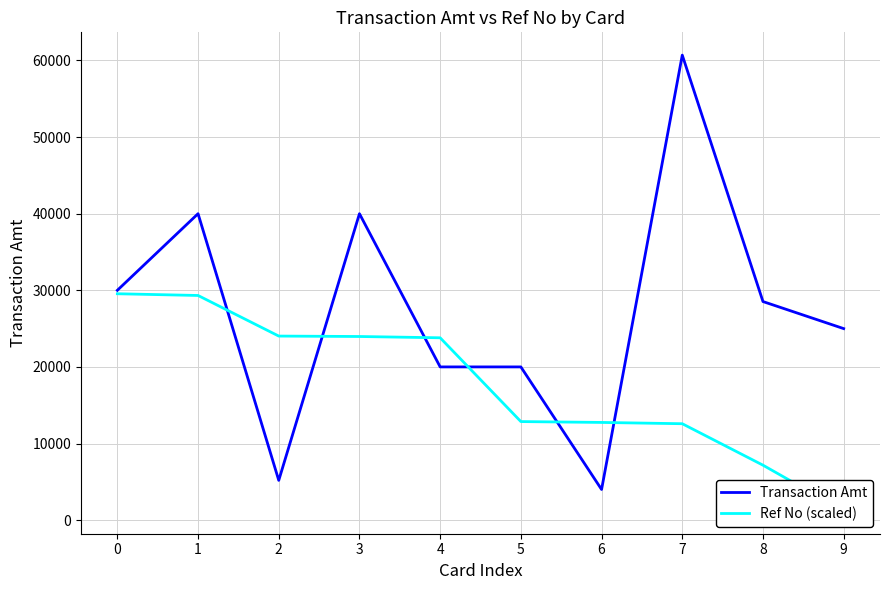

Reading left to right, extract all data points from this chart.

Transaction Amt: 0=30000.0	1=40000.0	2=5191.0	3=40000.0	4=20000.0	5=20000.0	6=4000.0	7=60700.0	8=28532.0	9=25000.0
Ref No (scaled): 0=29550.0	1=29325.2	2=24025.8	3=23969.5	4=23801.0	5=12864.9	6=12752.3	7=12583.6	8=7172.5	9=1200.0